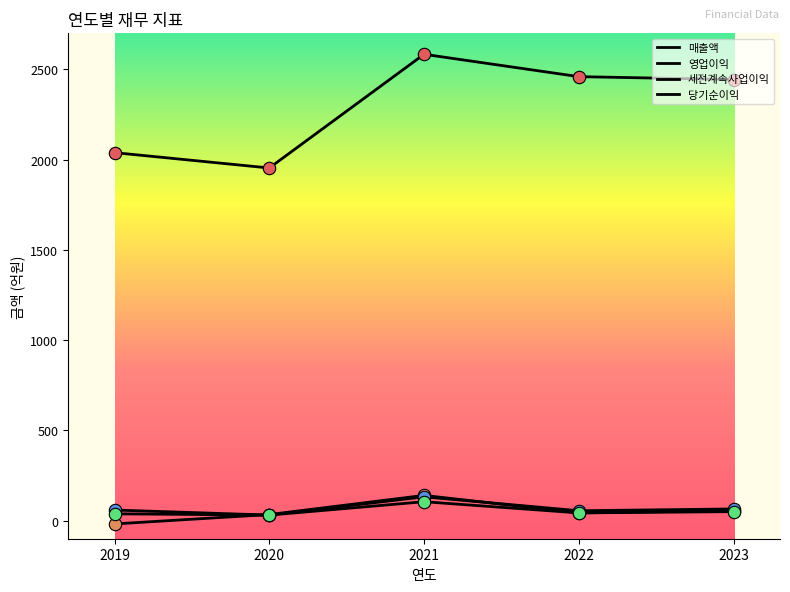

What is the total value across all series at 2020?

2050